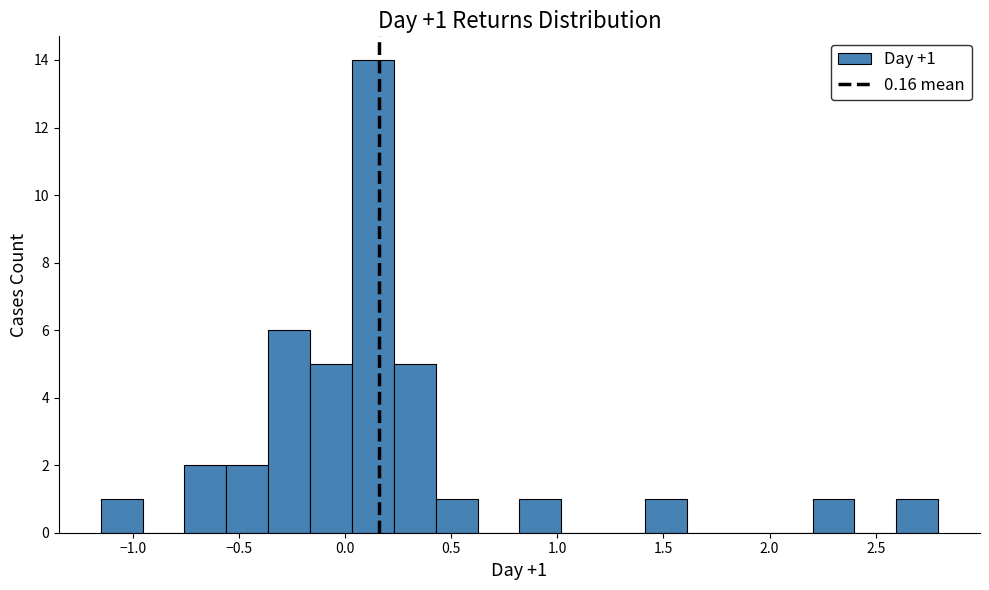

Around what value on the x-axis is the tallest bar? Give the approximate position of its centre, as read against the axis.

0.15